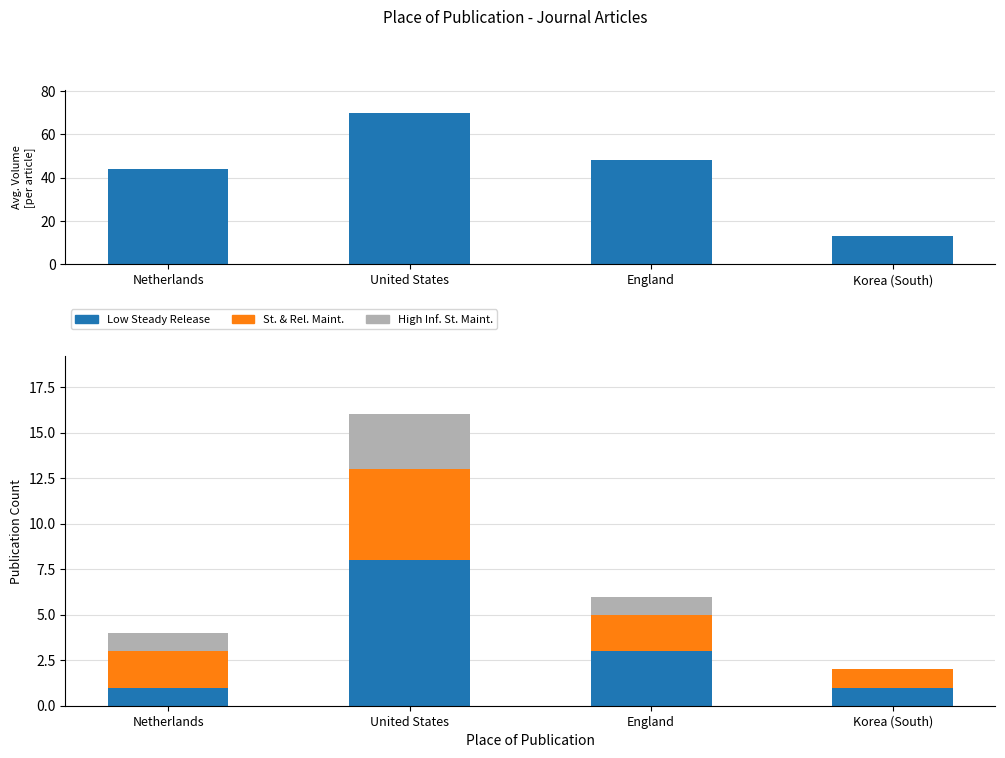

Does the chart contain any negative values?

No